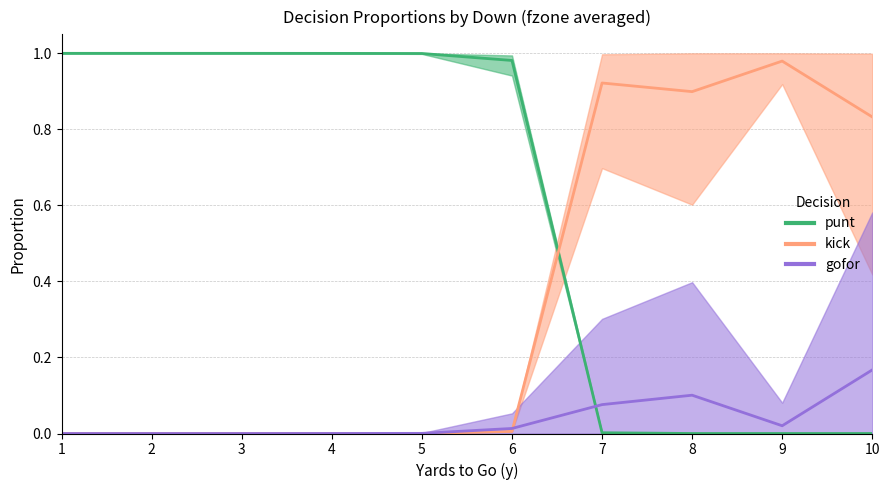

Between which two adjacent categories do kick and punt first intersect?

6 and 7